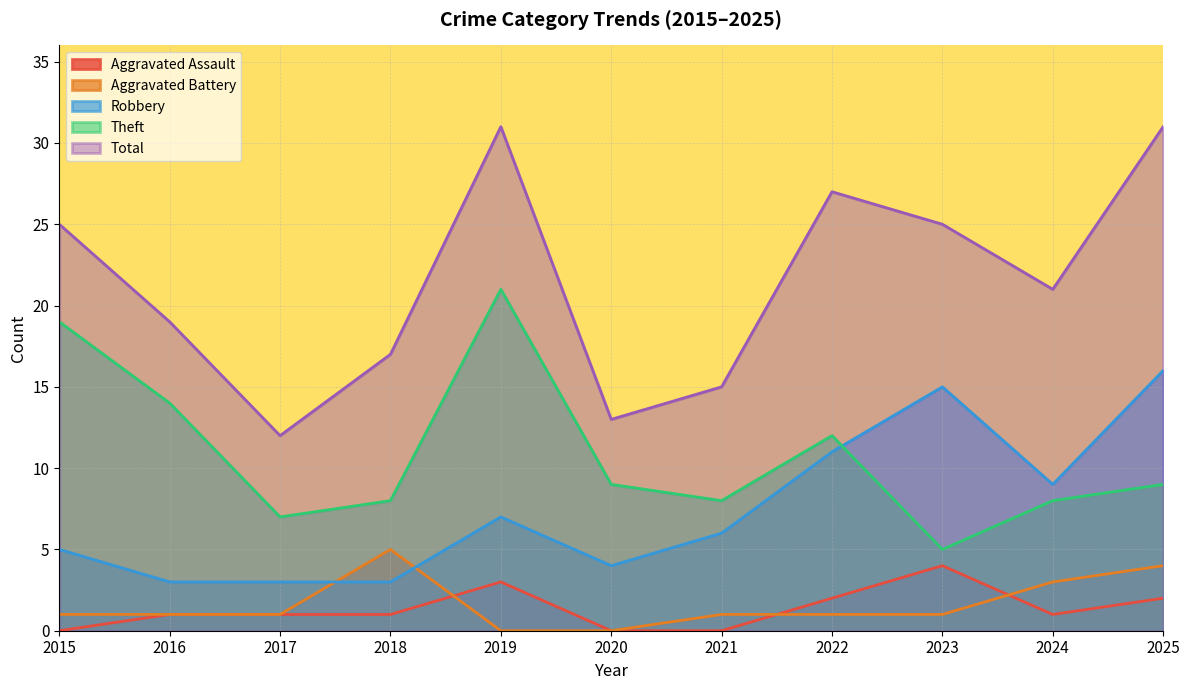

What is the value of the Robbery point at the 10th from the left?

9